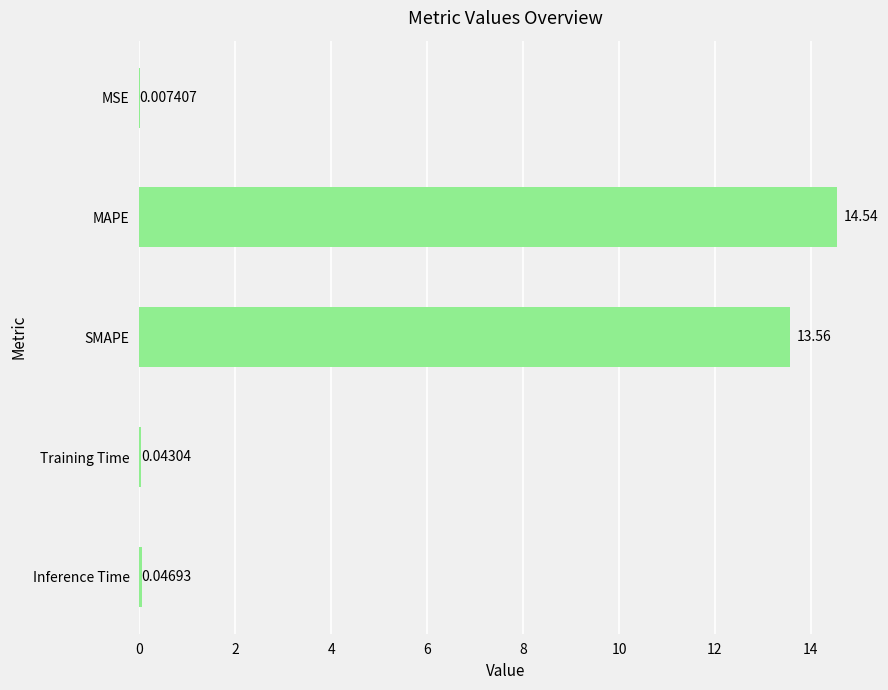

Does the chart contain stacked bars?

No